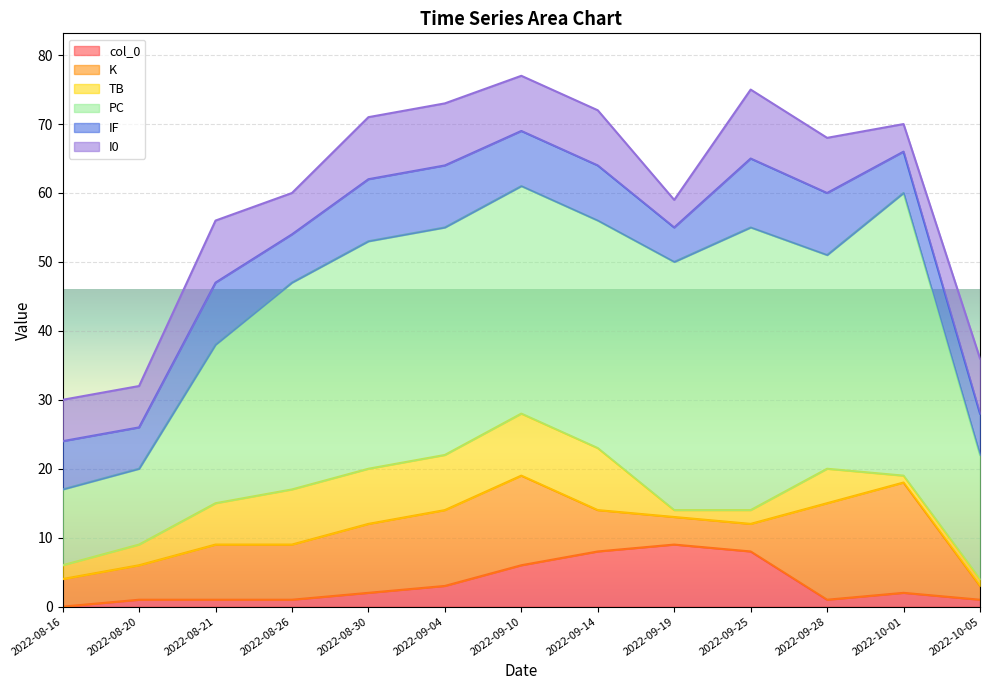

How many lines are shown in the chart?

6